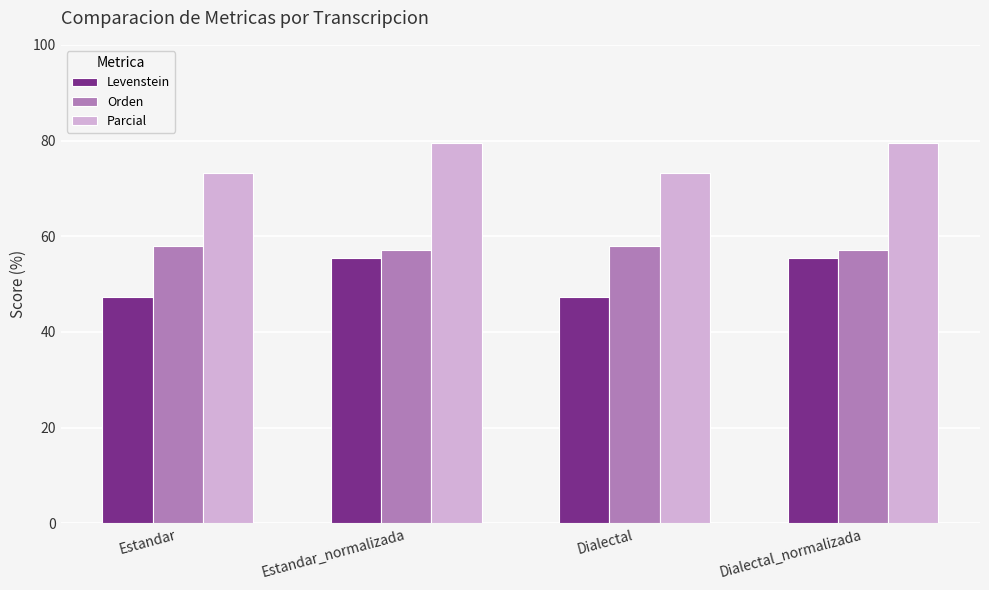

At Estandar, list the series in order from smallest to largest.

Levenstein, Orden, Parcial